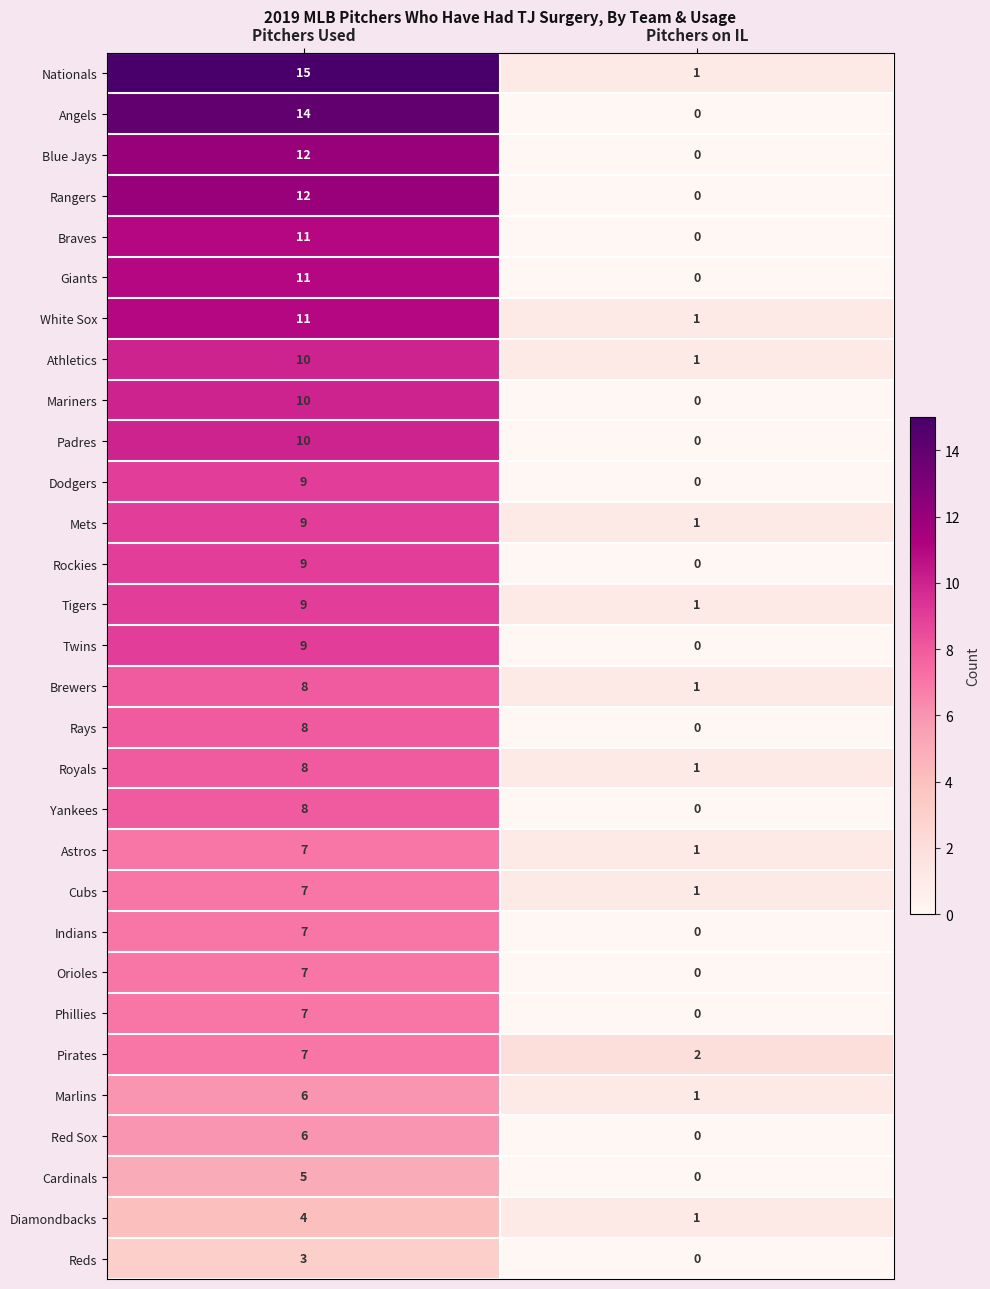

Which label corresponds to the smallest value in the chart?

Pitchers on IL